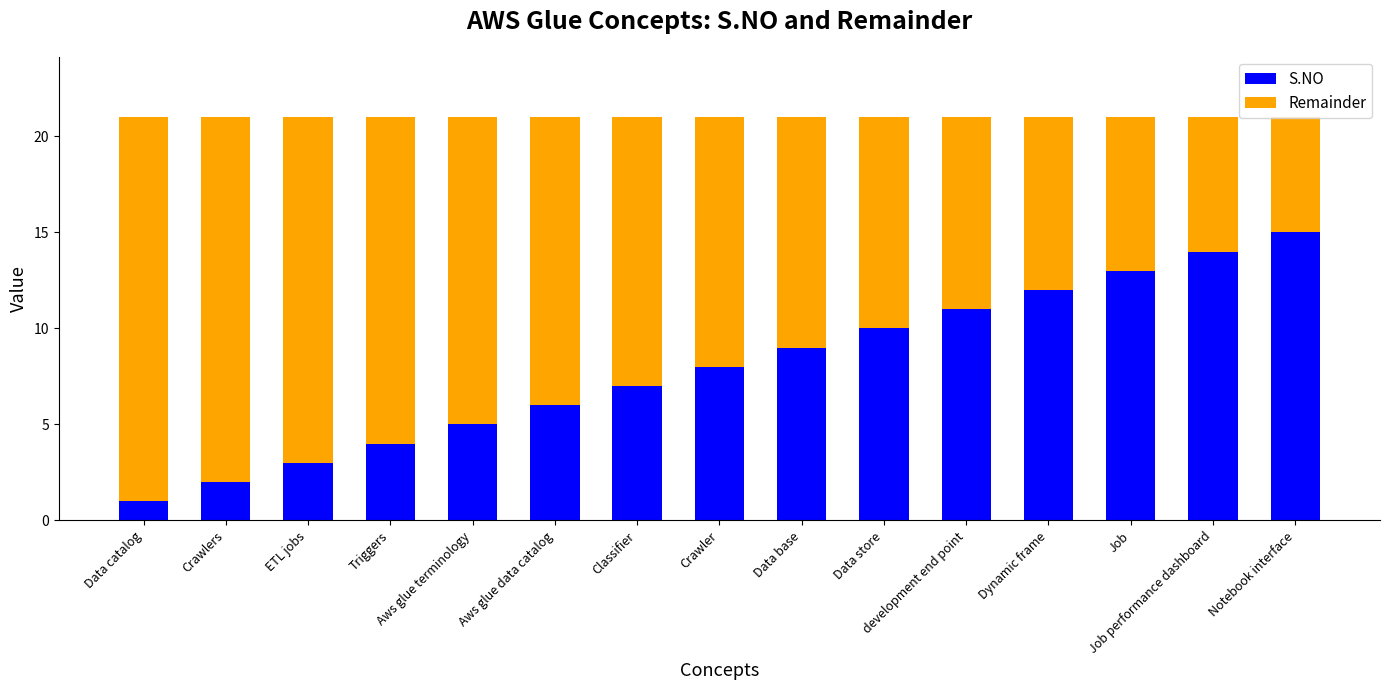

What is the difference between the maximum and second lowest values in the S.NO series?

13